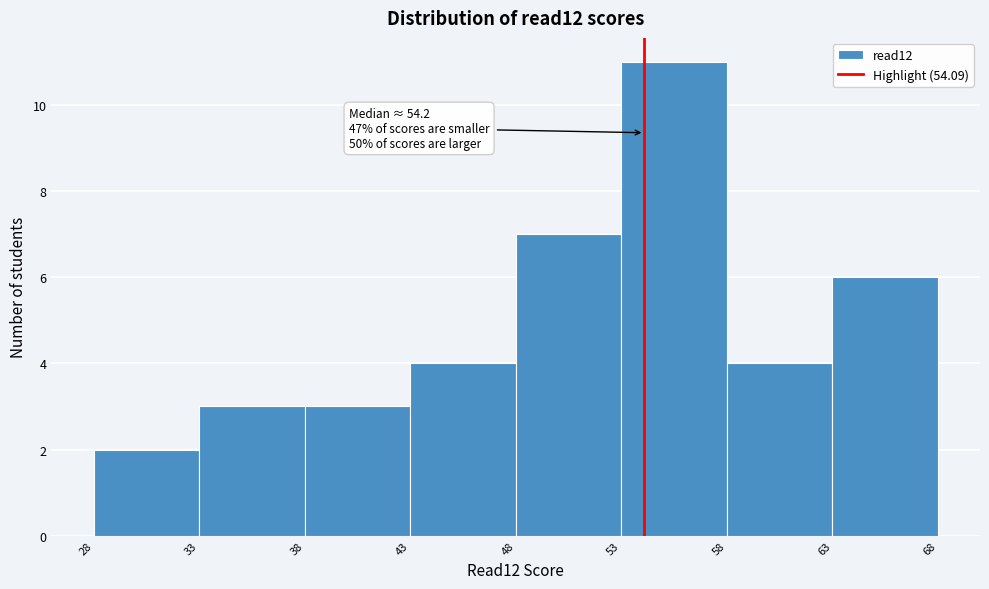

Over which range of the x-axis is the bar tallest?

53 to 58